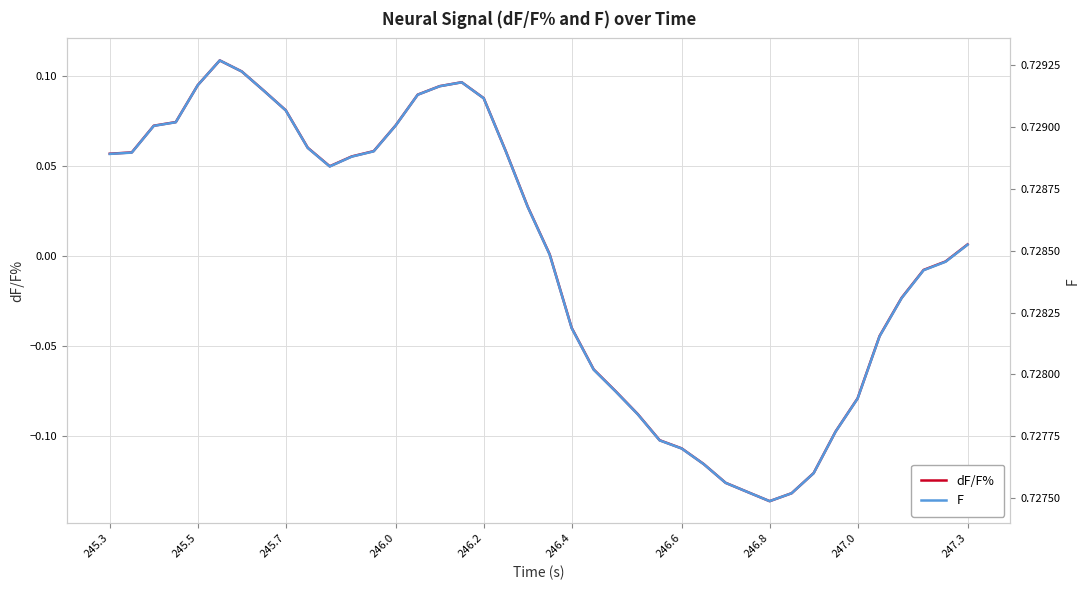

True or false: F and dF/F% cross at least once.

False